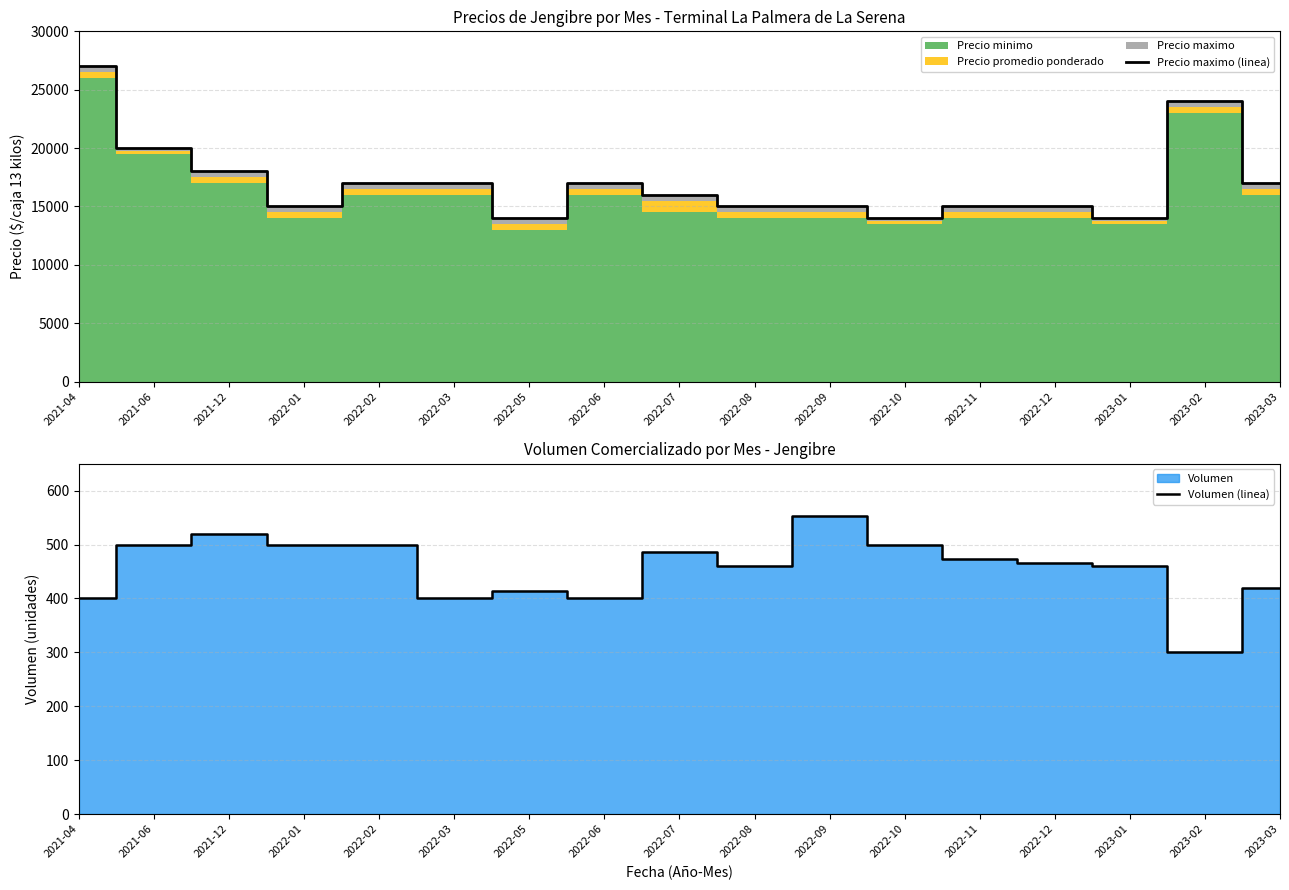

Where is Volumen (linea) nearest to the value 426?

2023-03